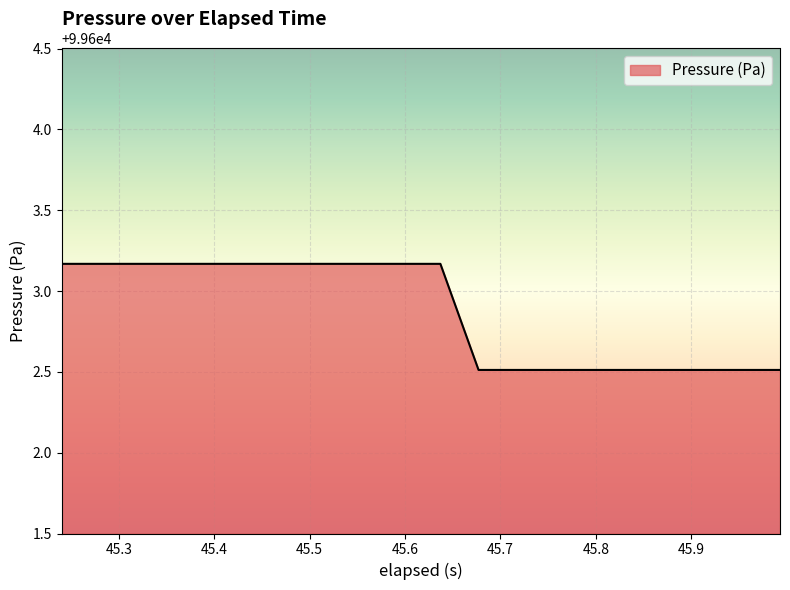

What is the difference between the maximum and minimum values?

0.7